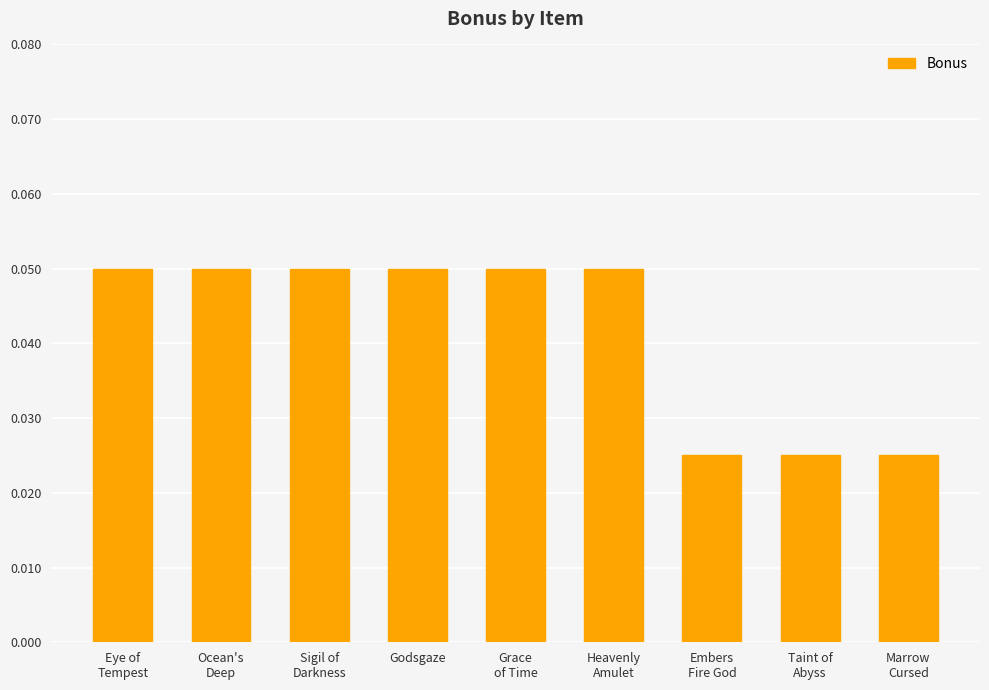

How many bars are there in total?

9